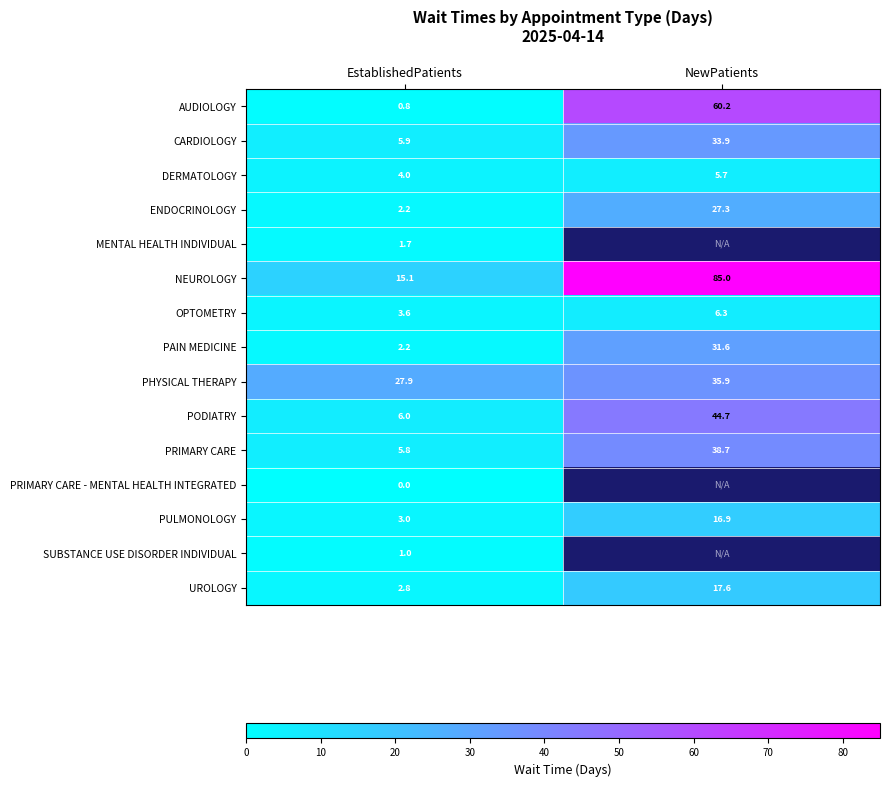

Which label corresponds to the largest value in the chart?

NewPatients